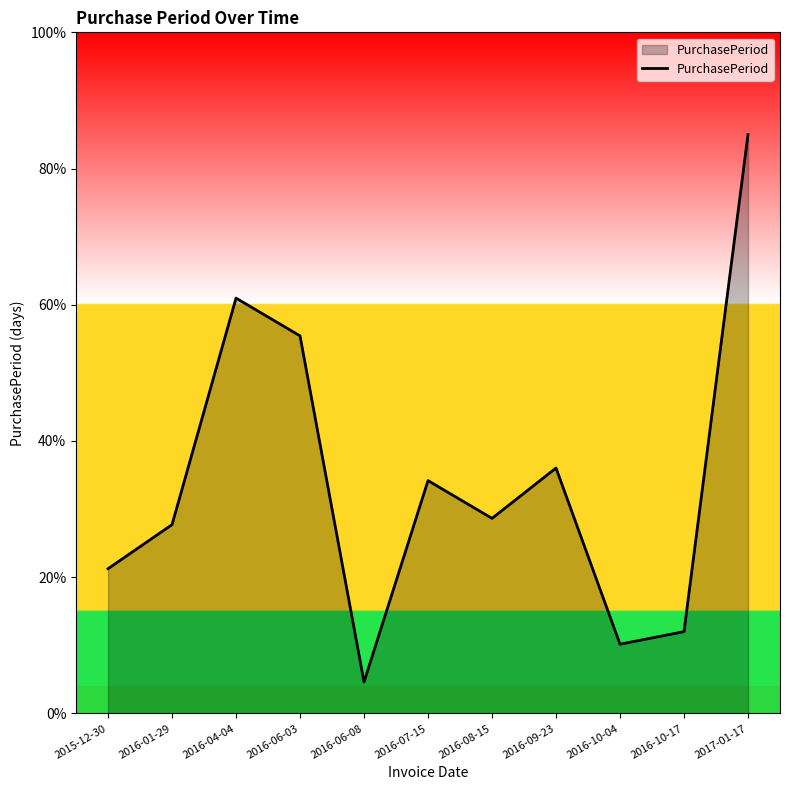

What is the average value?

34.2